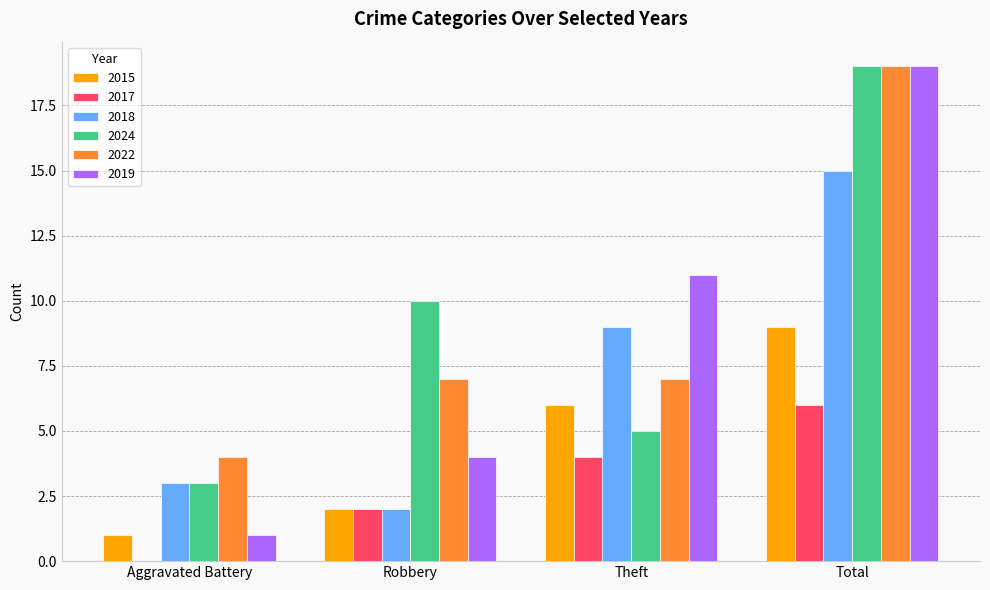

How many groups of bars are there?

4